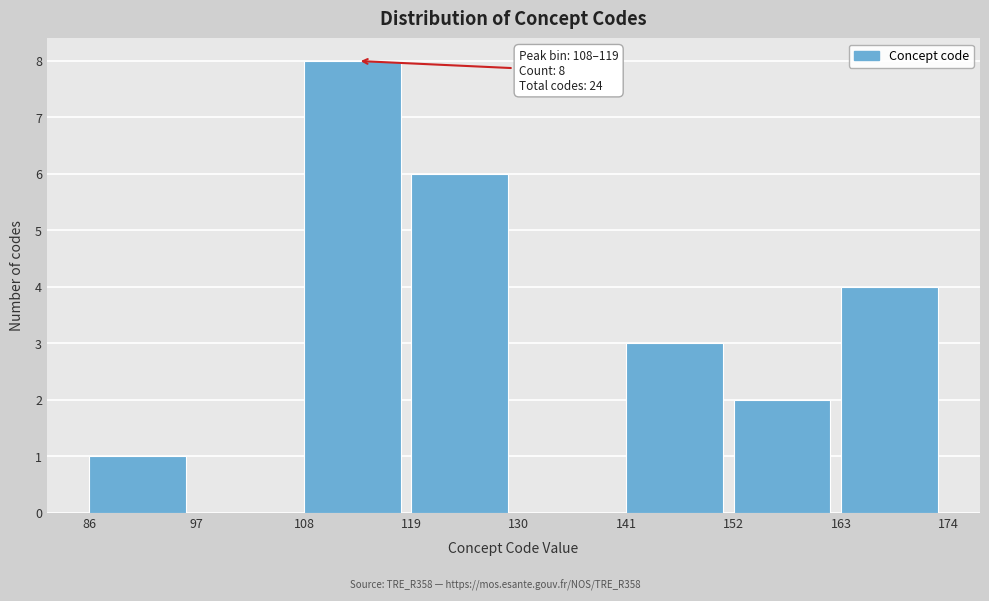

Over which range of the x-axis is the bar tallest?

108 to 119